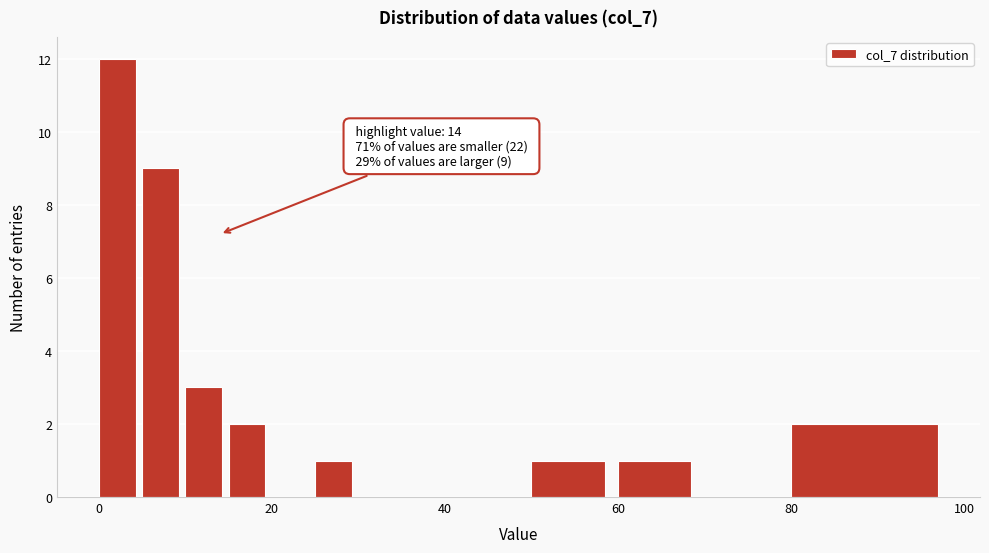

Around what value on the x-axis is the tallest bar? Give the approximate position of its centre, as read against the axis.

2